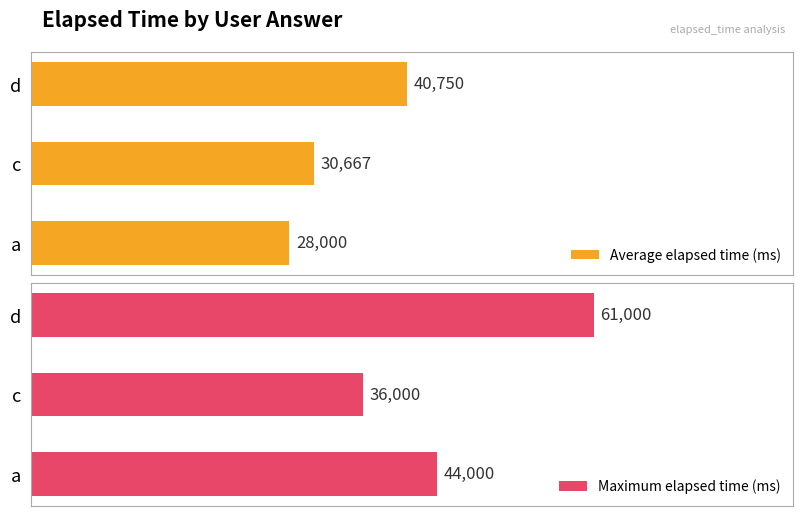

What is the average value of the Maximum elapsed time (ms) series?

47000